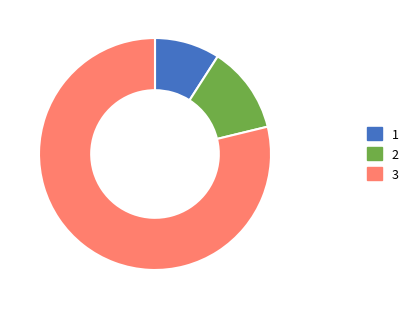

Is it true that 2 is 4% of the pie?

False